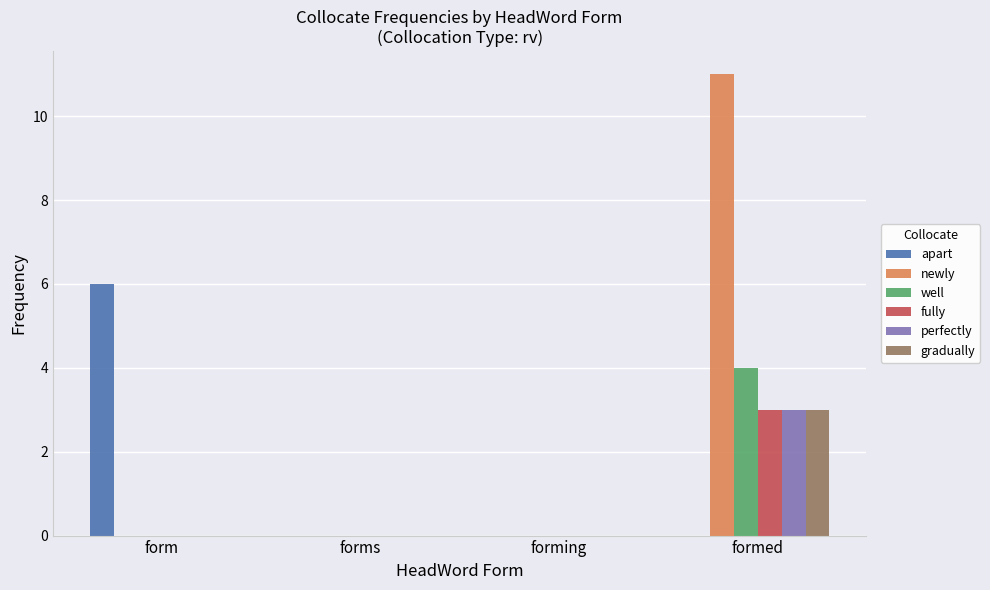

Which category has the highest value in the perfectly series?

formed